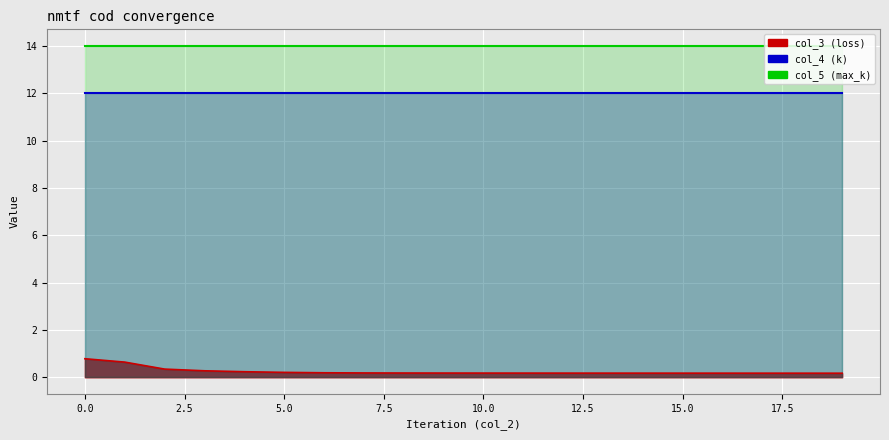

At which label is col_3 closest to 0?

19